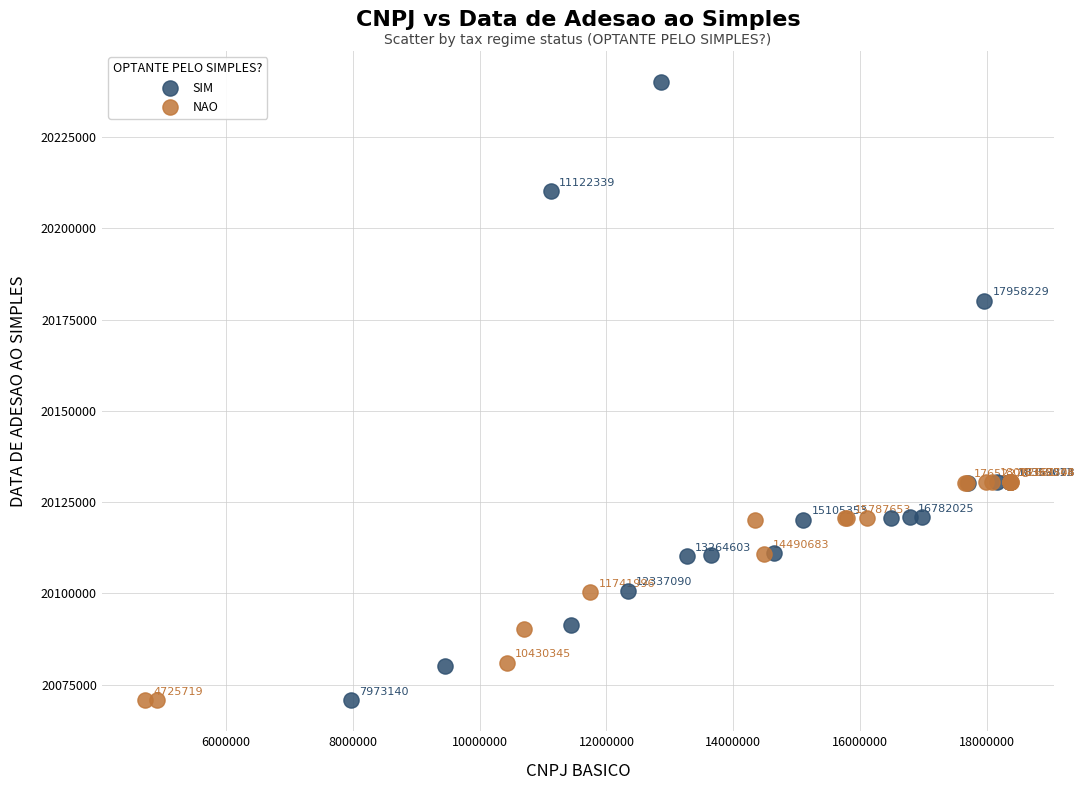

Which series reaches the maximum Y coordinate?

SIM